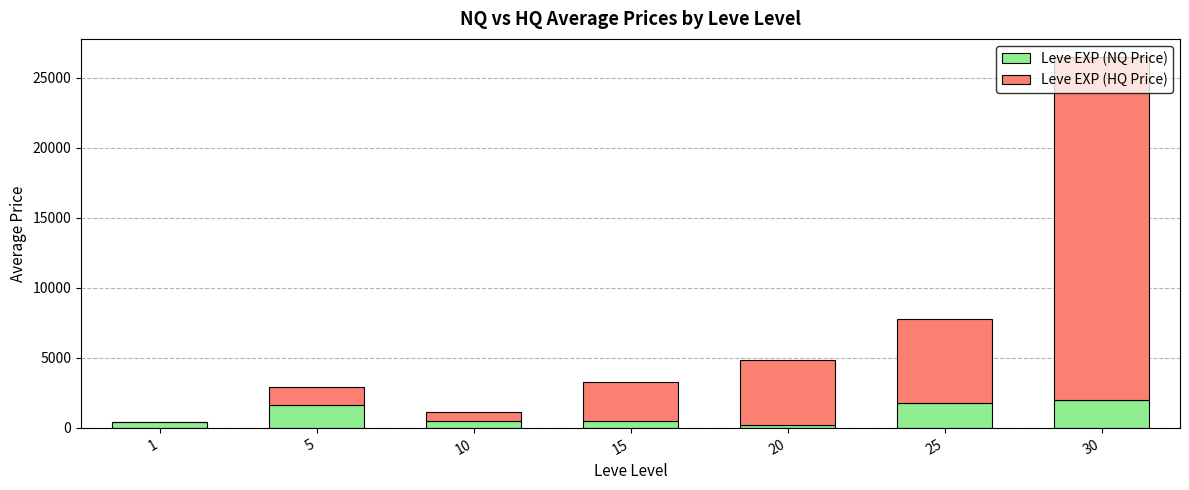

What is the highest value of the Leve EXP (NQ Price) series?

1957.6